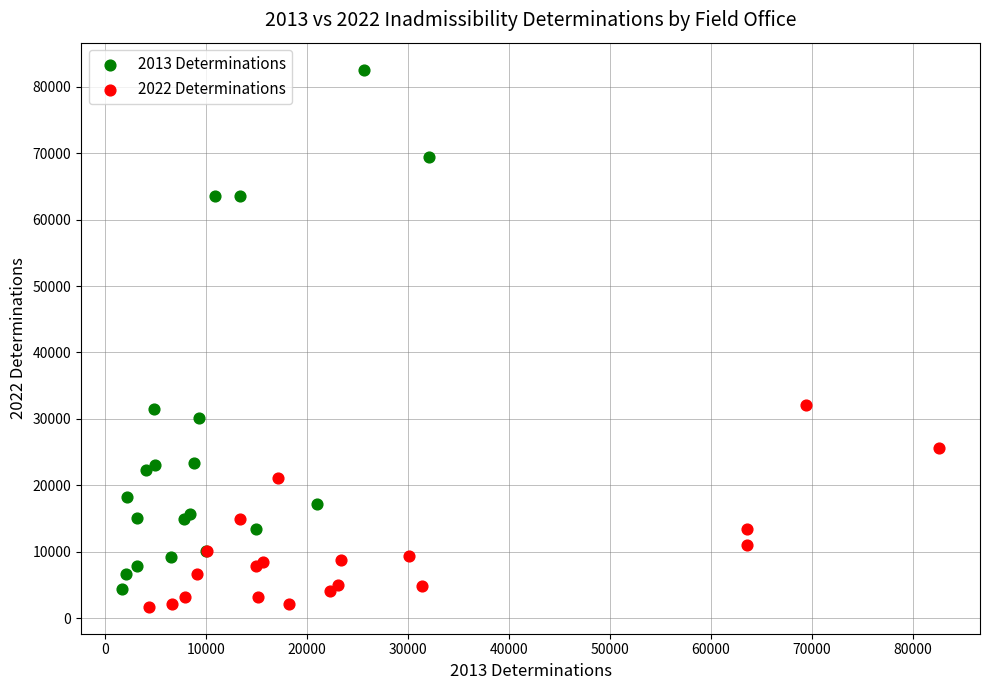

Which series reaches the maximum Y coordinate?

2013 Determinations